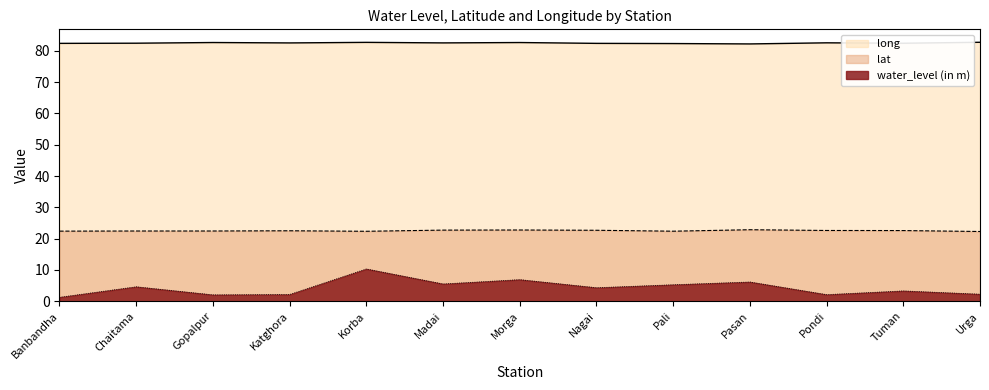

Count the long values in the range 82 to 83.

13